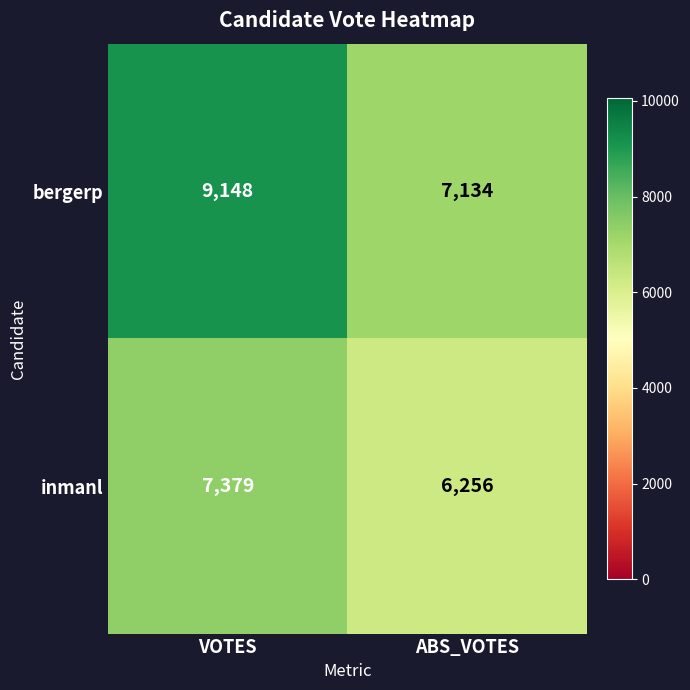

What value does the inmanl series have at VOTES, to the nearest 100?

7400